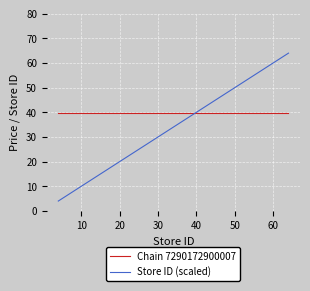

What is the difference between the second highest and minimum values in the Store ID (scaled) series?

51.0